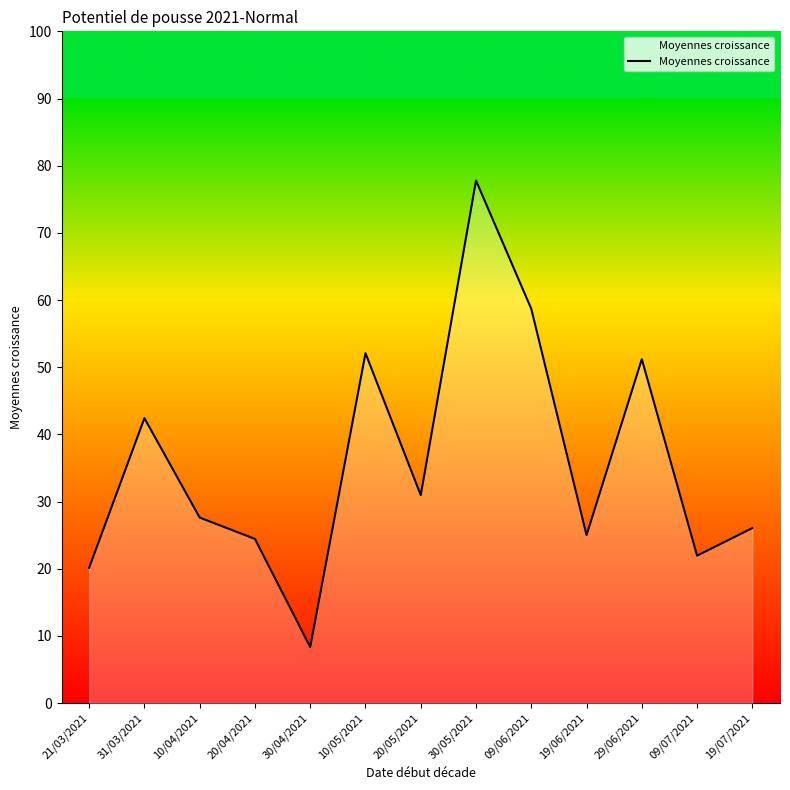

Where is the first local maximum?

31/03/2021